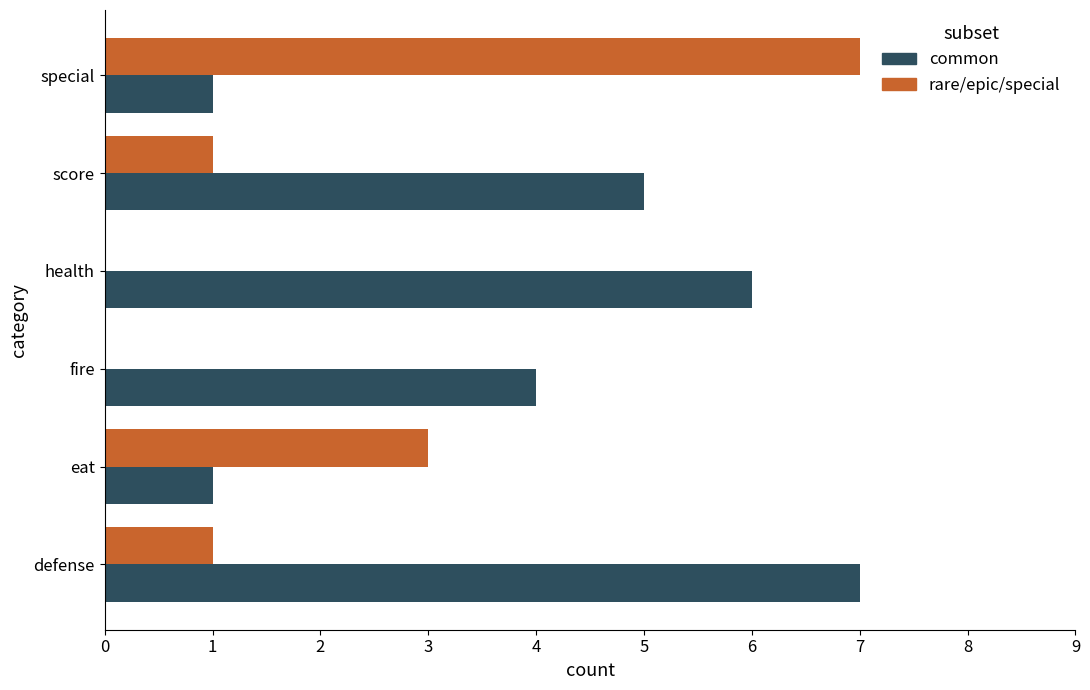

Between eat and health, which series saw the biggest shift?

common